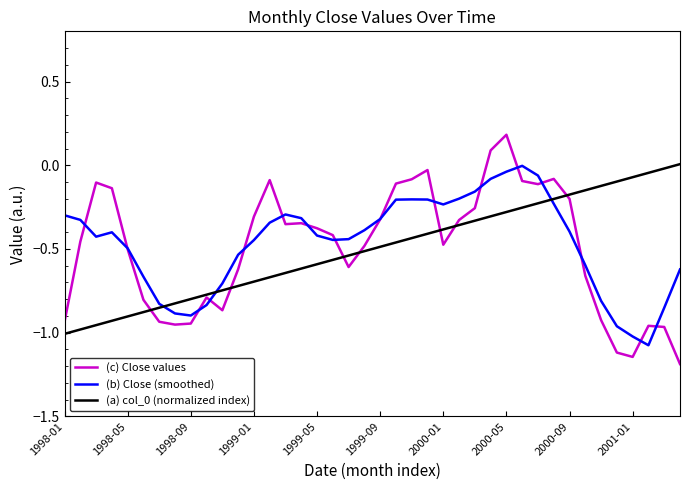

Which series has the widest spread of values?

(c) Close values